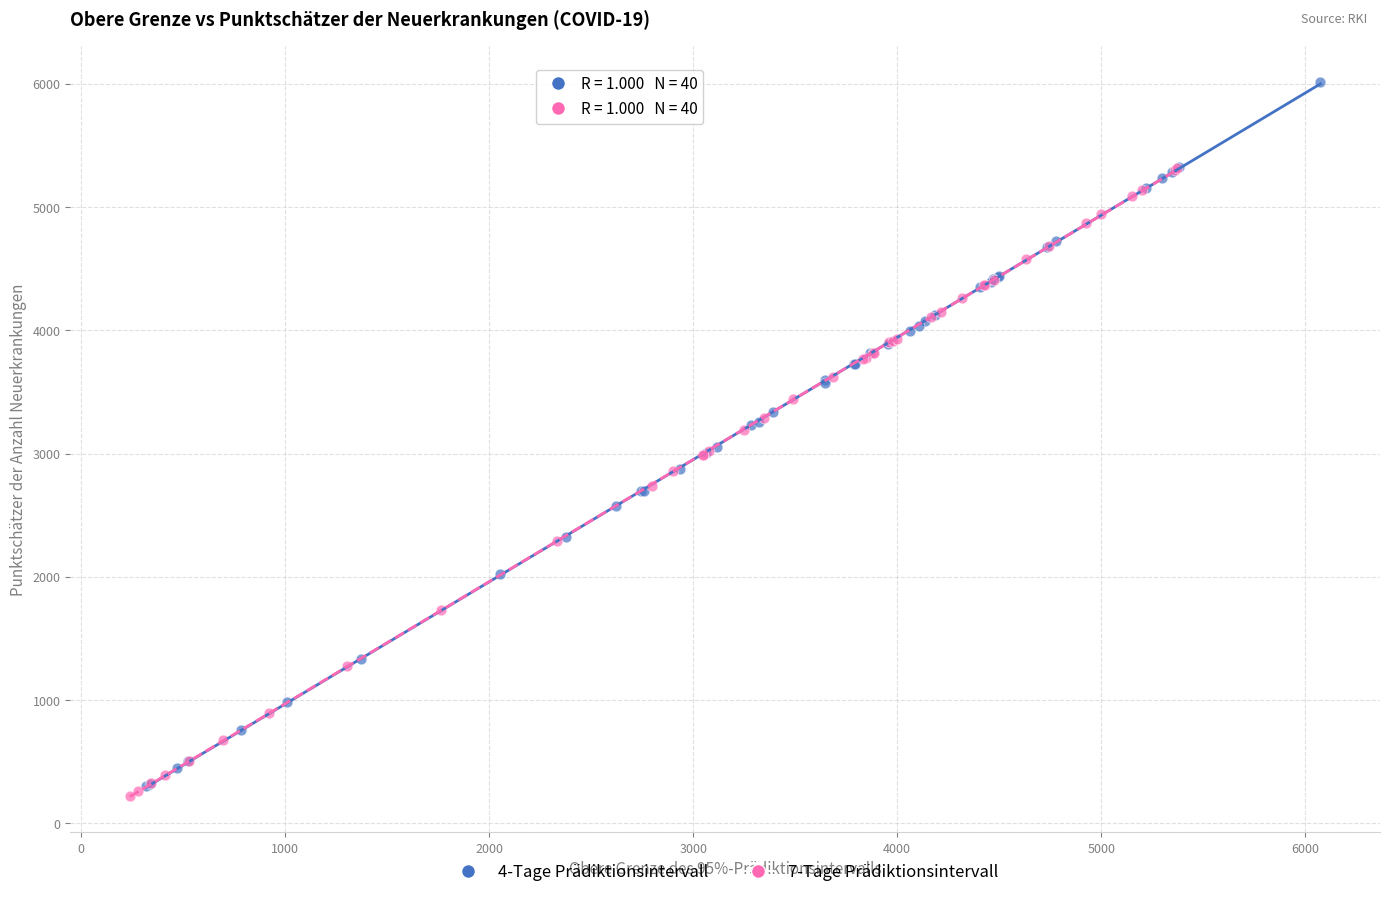

Which series reaches the minimum Y coordinate?

7-Tage Prädiktionsintervall